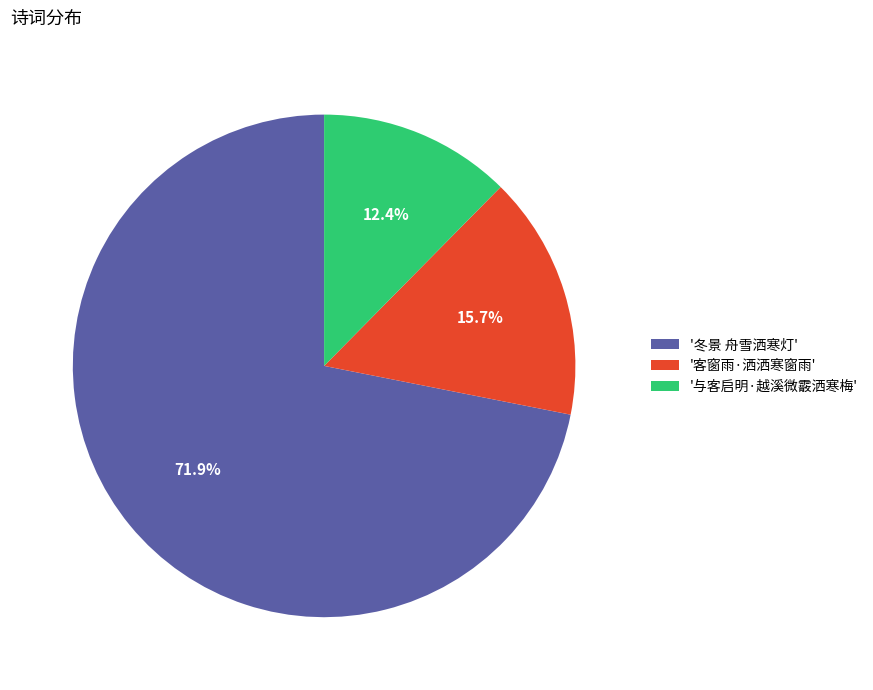

Rank the categories by value from highest to lowest.

'冬景 舟雪洒寒灯', '客窗雨·洒洒寒窗雨', '与客启明·越溪微霰洒寒梅'